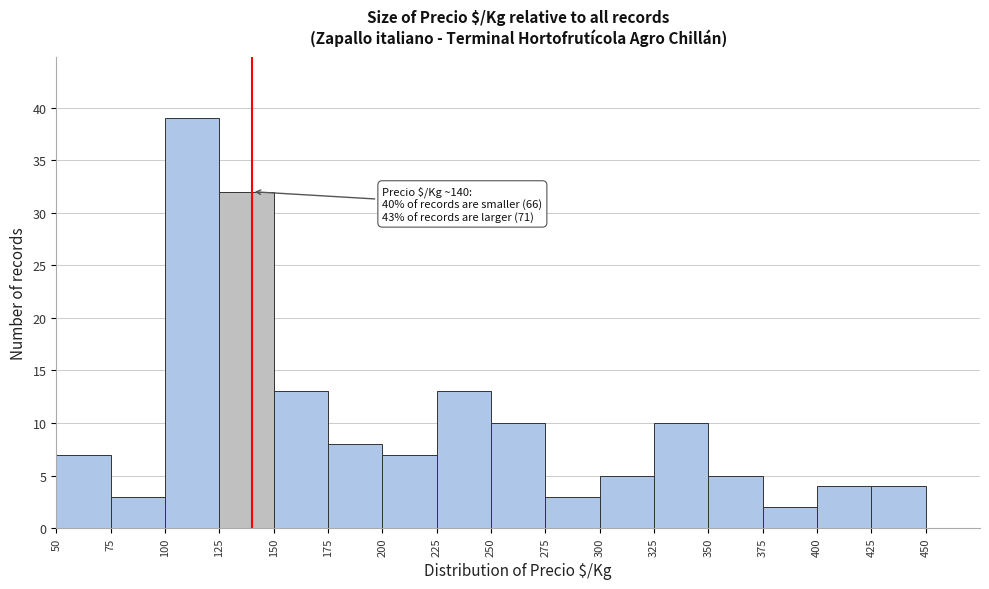

Over which range of the x-axis is the bar tallest?

100 to 125